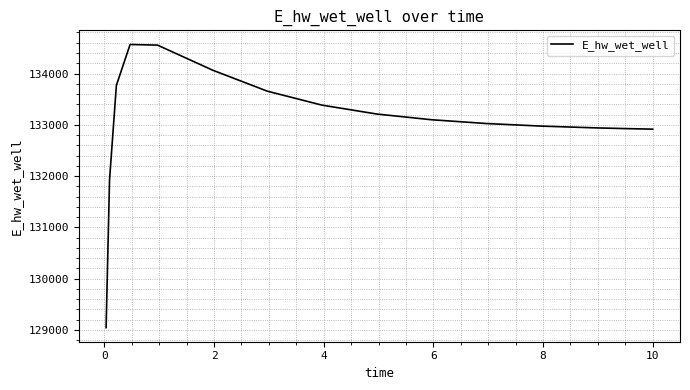

What is the sum of all values?

1996062.9